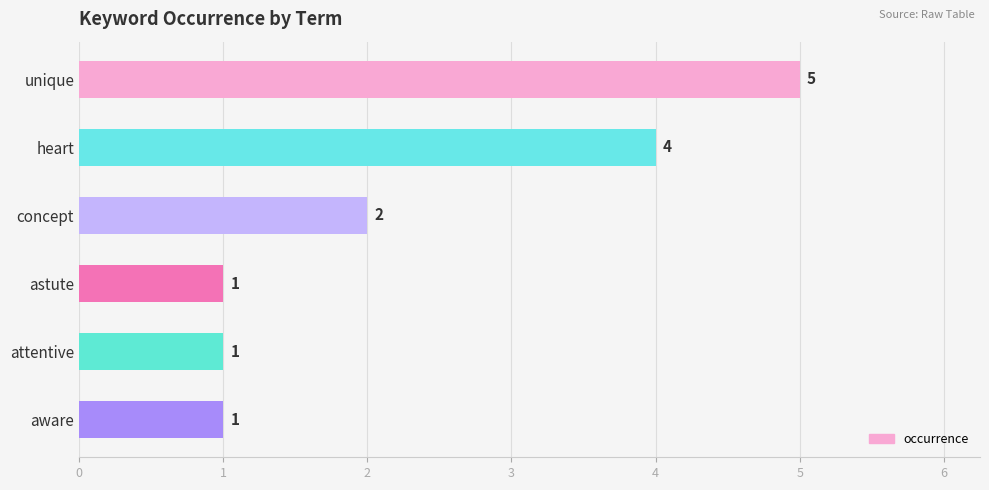

True or false: the data shows 1 at heart.

False